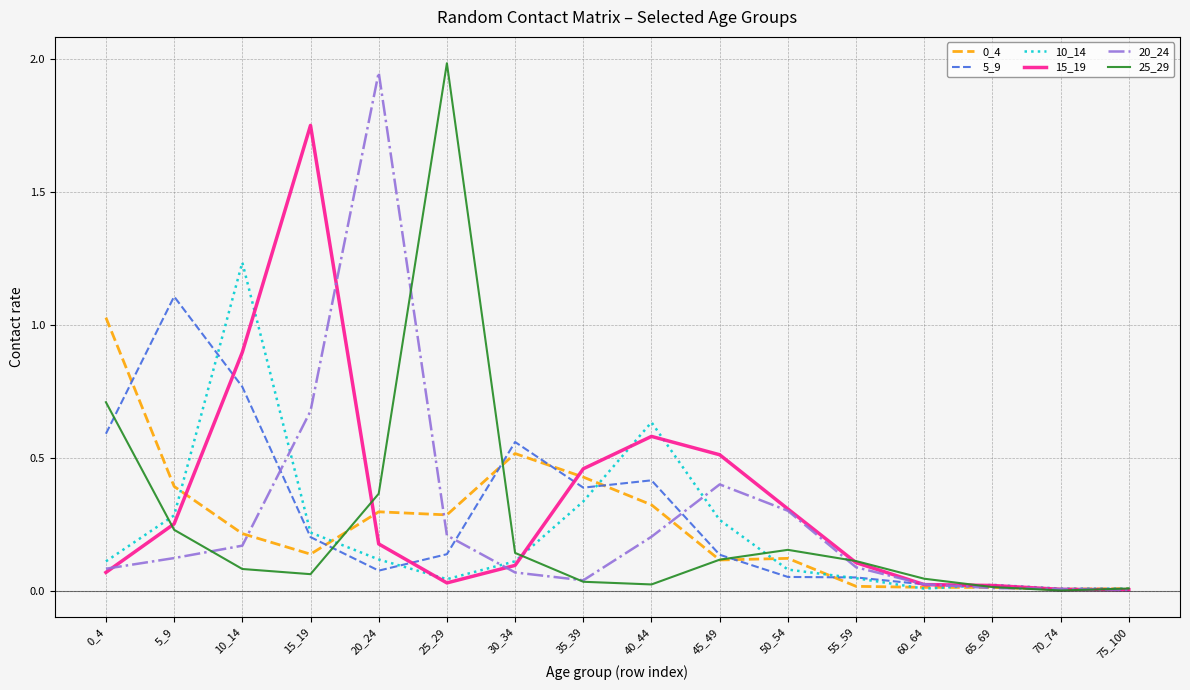

True or false: 0_4 has a value of 0.2 at 35_39.

False